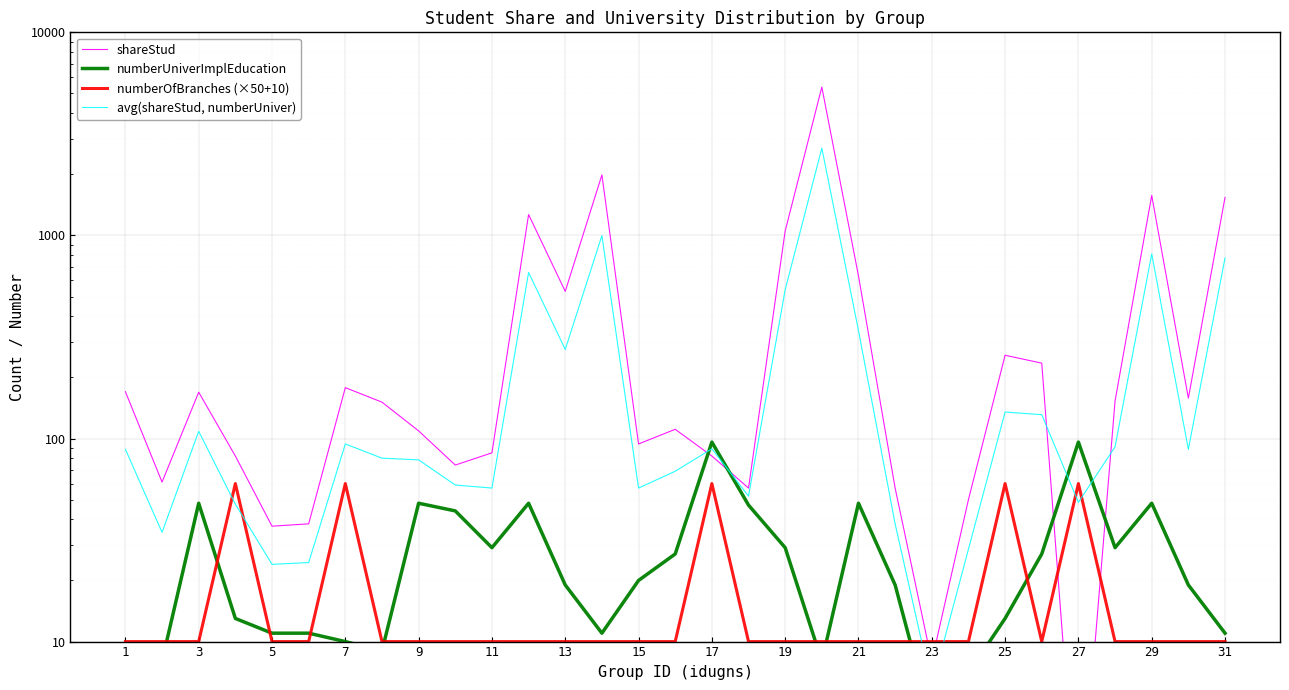

Reading right to left, list all the values displayed in this chart.

shareStud: 1538.0	158.0	1573.0	153.0	1.0	235.0	257.0	50.0	8.0	57.0	632.0	5373.0	1051.0	57.0	82.0	111.0	94.0	1985.0	530.0	1267.0	85.0	74.0	109.0	151.0	178.0	38.0	37.0	82.0	169.0	61.0	170.0
numberUniverImplEducation: 11.0	19.0	48.0	29.0	96.0	27.0	13.0	7.0	4.0	19.0	48.0	8.0	29.0	47.0	96.0	27.0	20.0	11.0	19.0	48.0	29.0	44.0	48.0	9.0	10.0	11.0	11.0	13.0	48.0	8.0	7.0
numberOfBranches (×50+10): 10.0	10.0	10.0	10.0	60.0	10.0	60.0	10.0	10.0	10.0	10.0	10.0	10.0	10.0	60.0	10.0	10.0	10.0	10.0	10.0	10.0	10.0	10.0	10.0	60.0	10.0	10.0	60.0	10.0	10.0	10.0
avg(shareStud, numberUniver): 774.5	88.5	810.5	91.0	48.5	131.0	135.0	28.5	6.0	38.0	340.0	2690.5	540.0	52.0	89.0	69.0	57.0	998.0	274.5	657.5	57.0	59.0	78.5	80.0	94.0	24.5	24.0	47.5	108.5	34.5	88.5